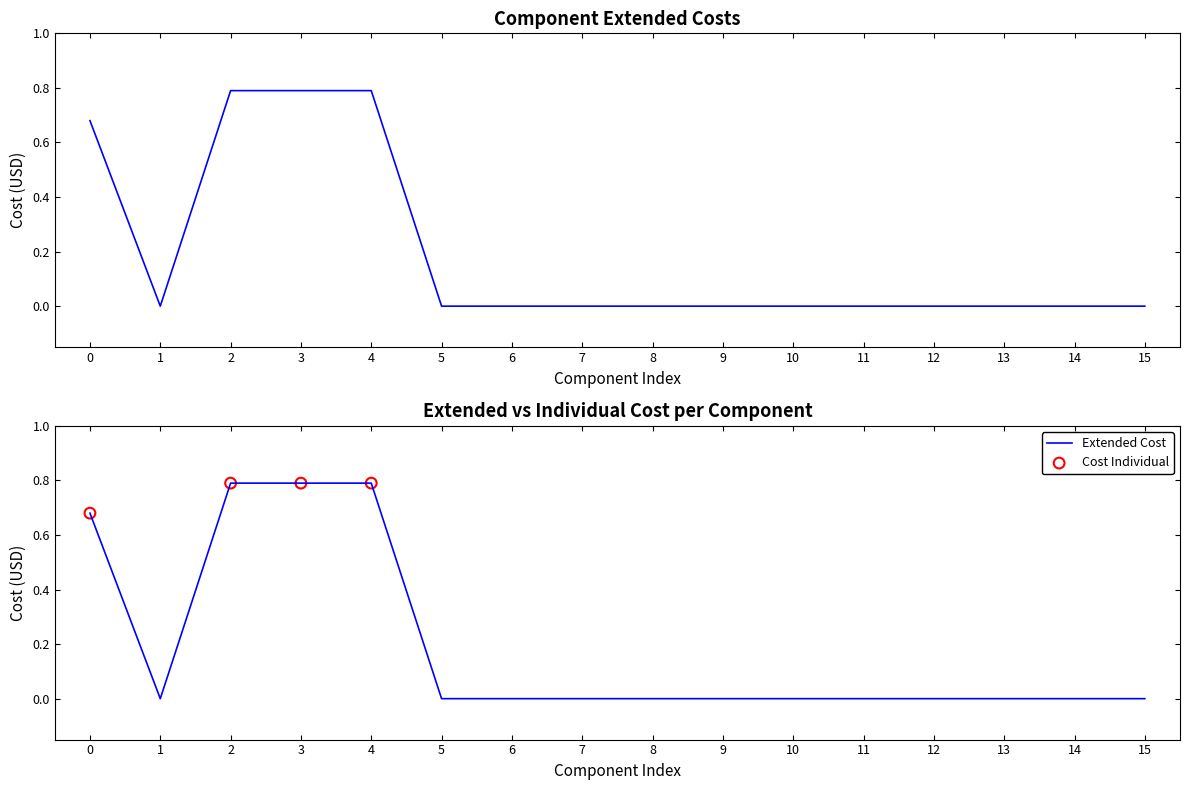

What are all the series names shown in the legend?

Extended Cost, Cost Individual